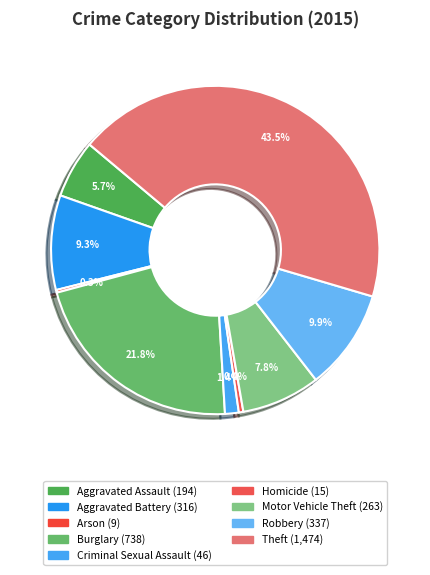

What is the ratio of the value at Theft to the value at Aggravated Assault?

7.6